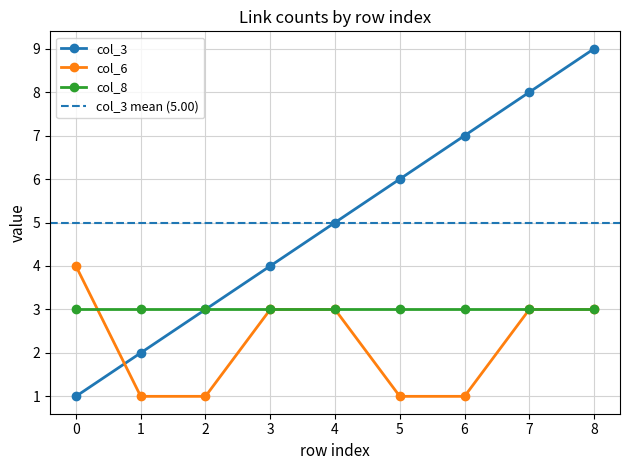

Between which two adjacent categories do col_6 and col_3 first intersect?

0 and 1